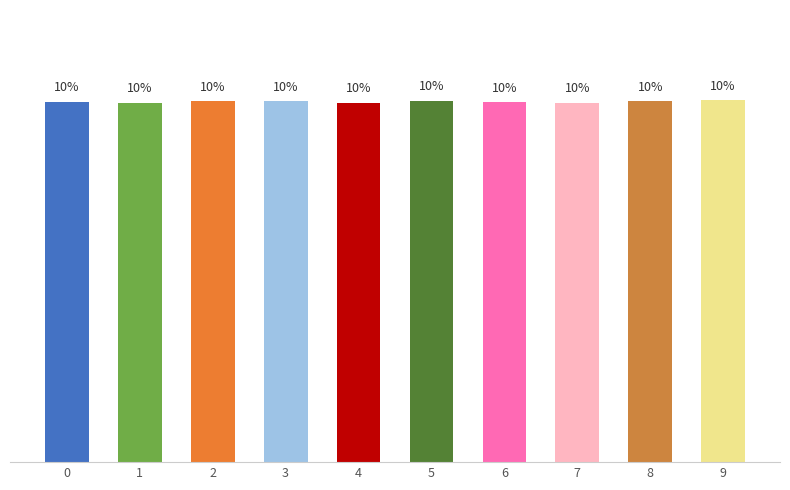

Are the bars horizontal?

No